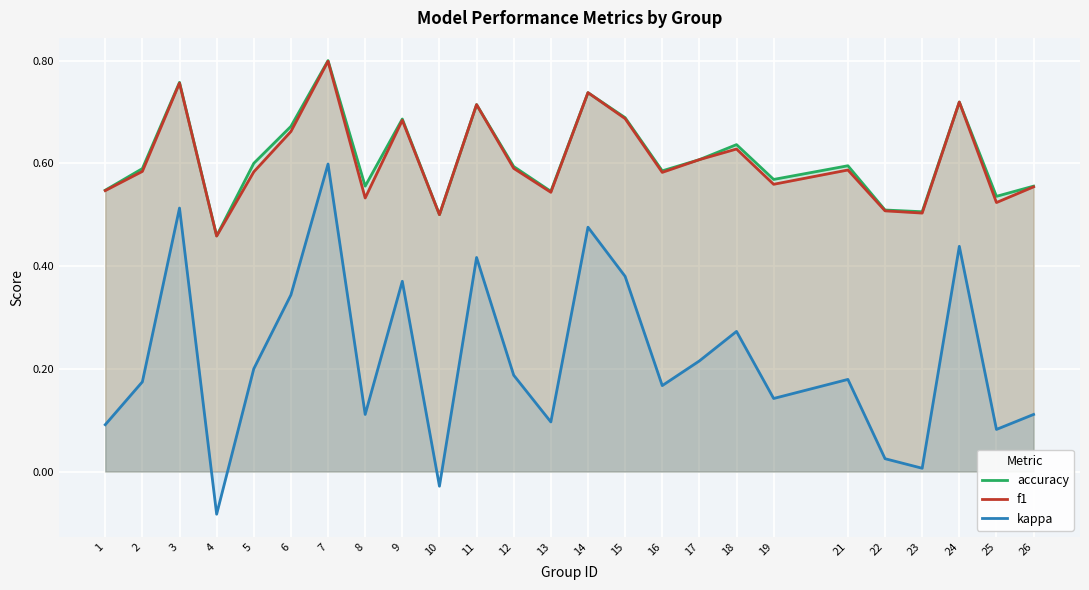

What is the difference between the maximum and second lowest values in the f1 series?

0.3